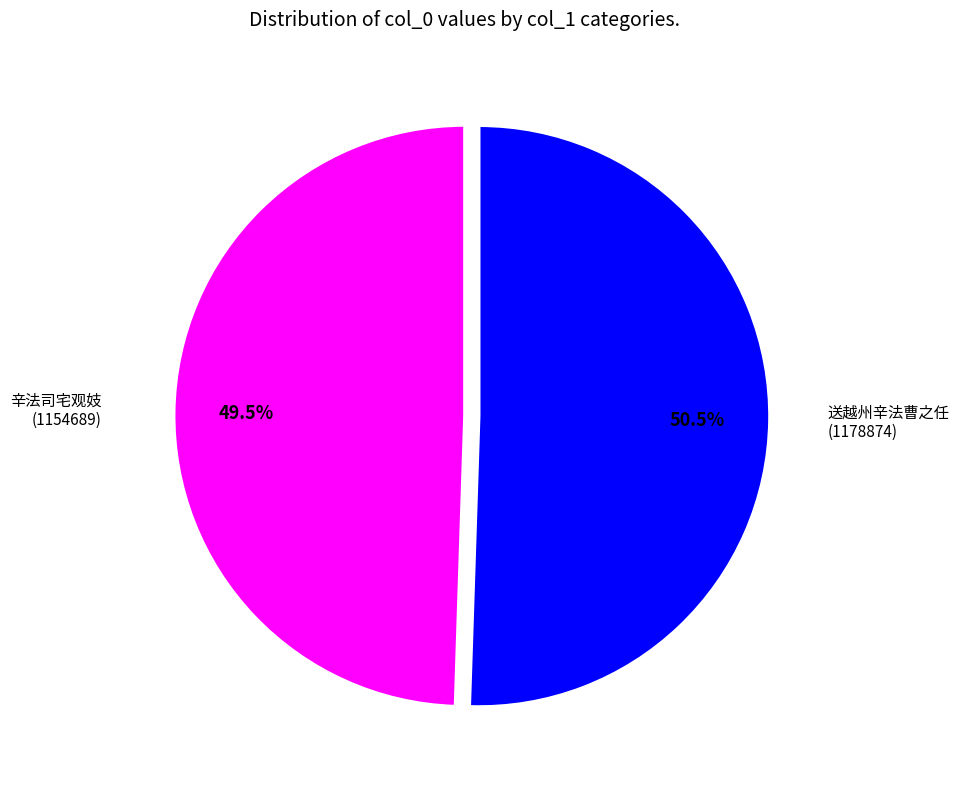

Does any single category account for the majority?

Yes